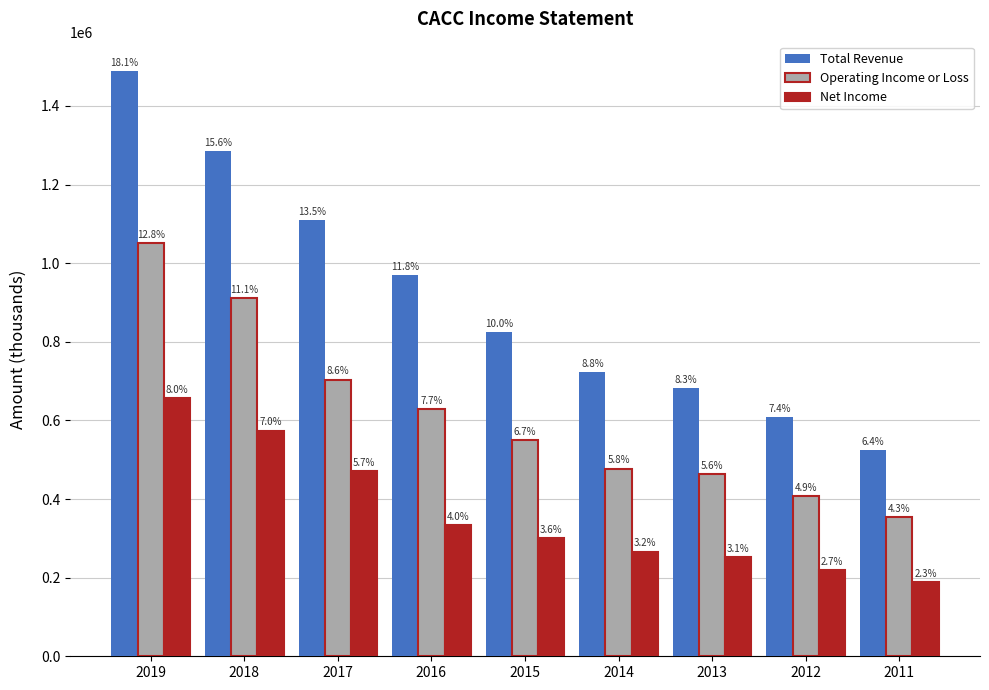

The value of Total Revenue at 2012 is 412305. True or false?

False